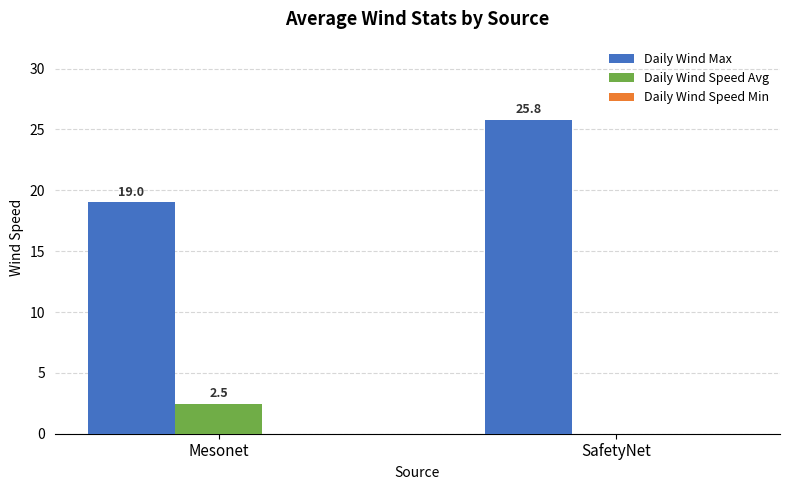

What is the sum of all Daily Wind Speed Avg values?

2.5